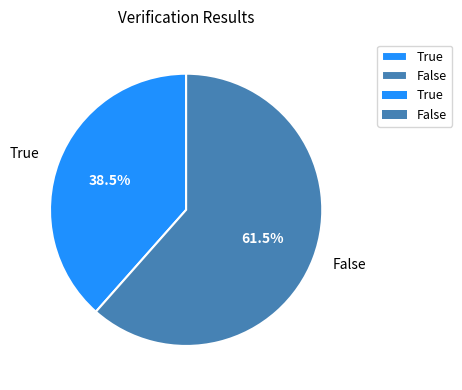

Count the number of slices in the pie.

2